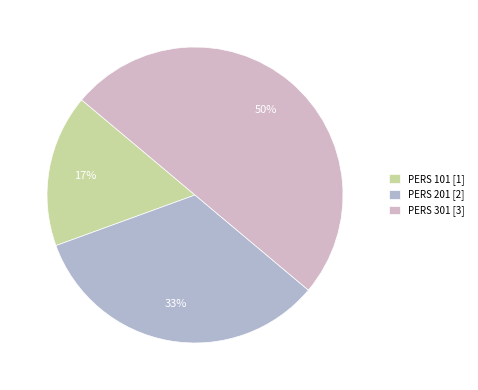

Is PERS 101 the majority of the pie?

No